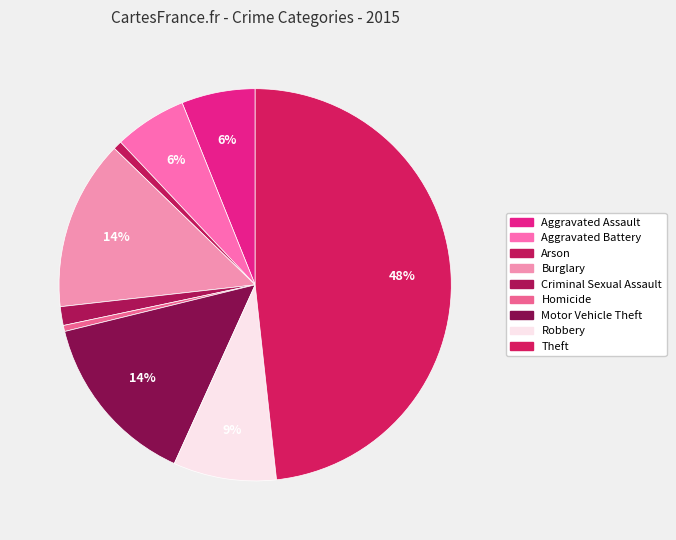

True or false: Robbery accounts for 9% of the total.

True